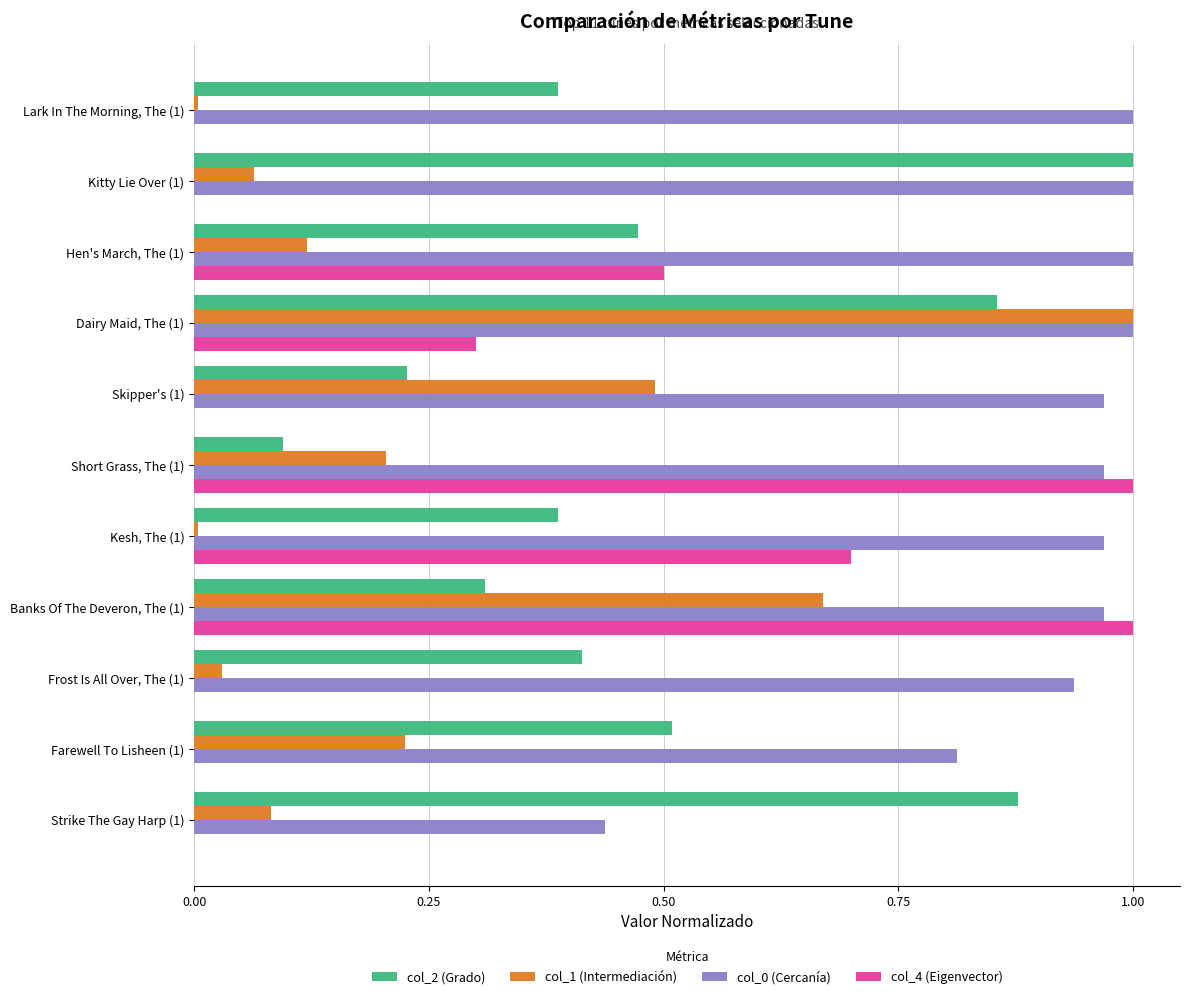

What is the total value across all series at Strike The Gay Harp (1)?

1.4